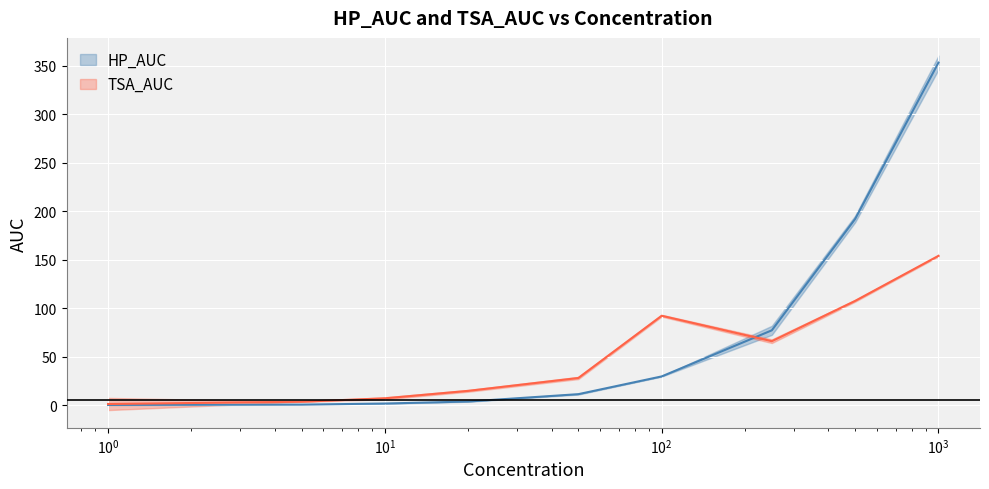

What is the sum of the TSA_AUC values at 1000 and 20?

168.9